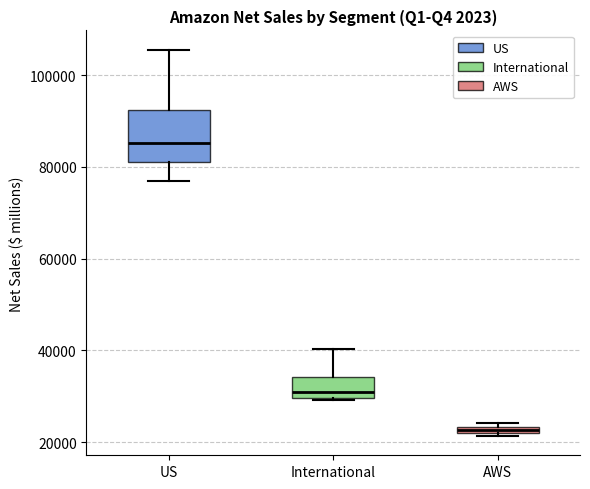

Which box is the tallest, from its lower edge to its upper edge?

US